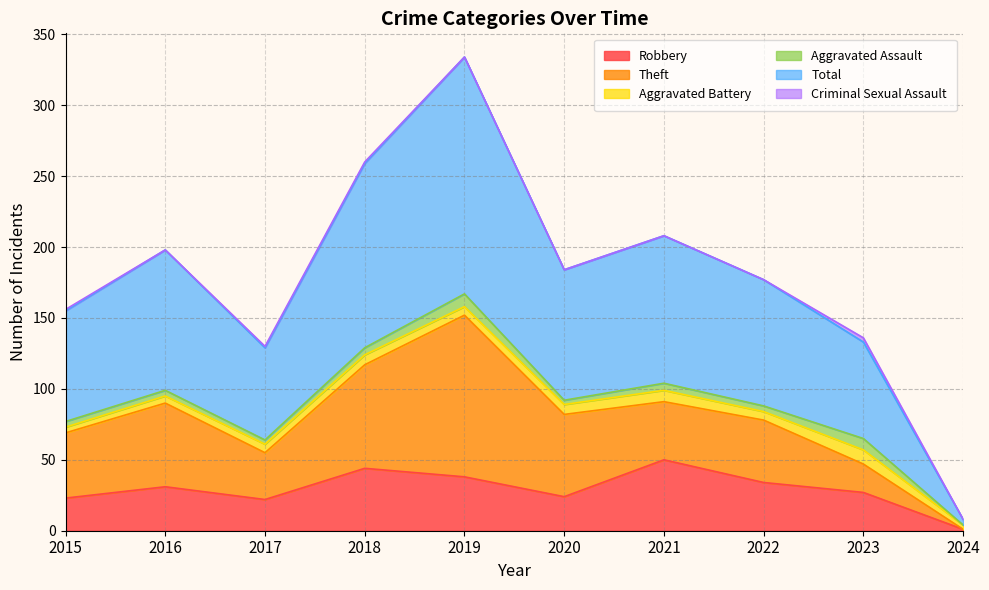

What is the difference between the second highest and second lowest values in the Robbery series?

22